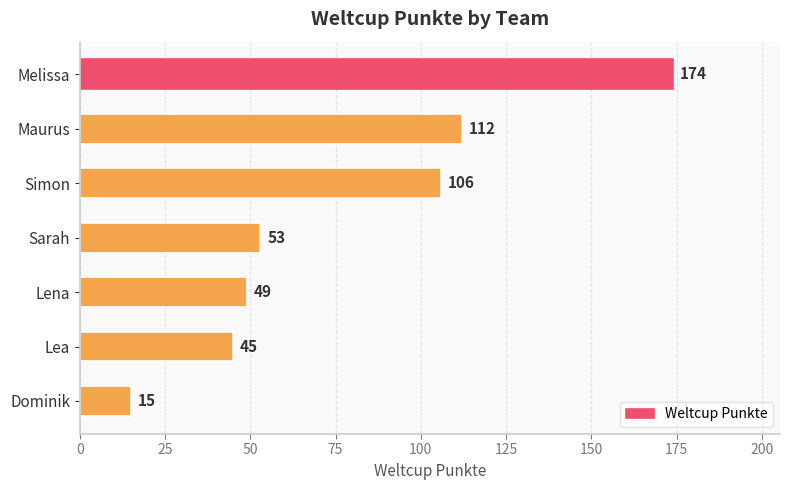

What is the ratio of the value at Lena to the value at Simon?

0.5